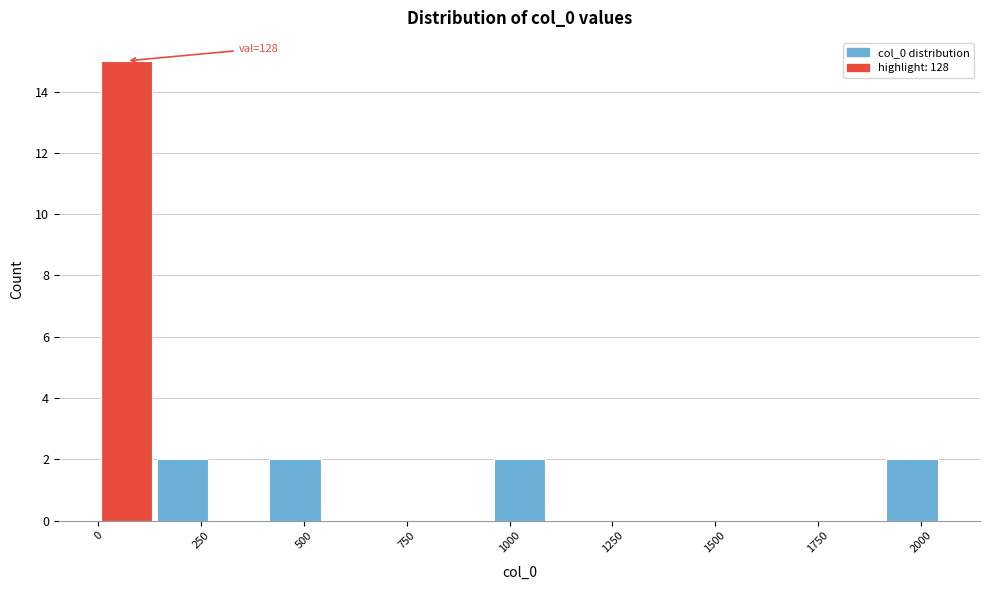

Around what value on the x-axis is the tallest bar? Give the approximate position of its centre, as read against the axis.

50